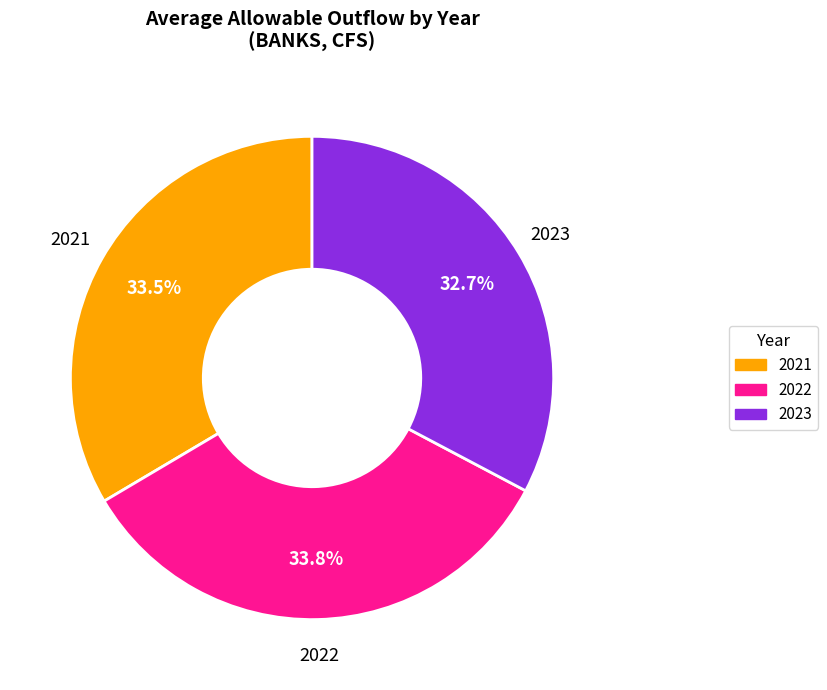

Approximately how many times larger is the value at 2022 compared to 2021?

1.0